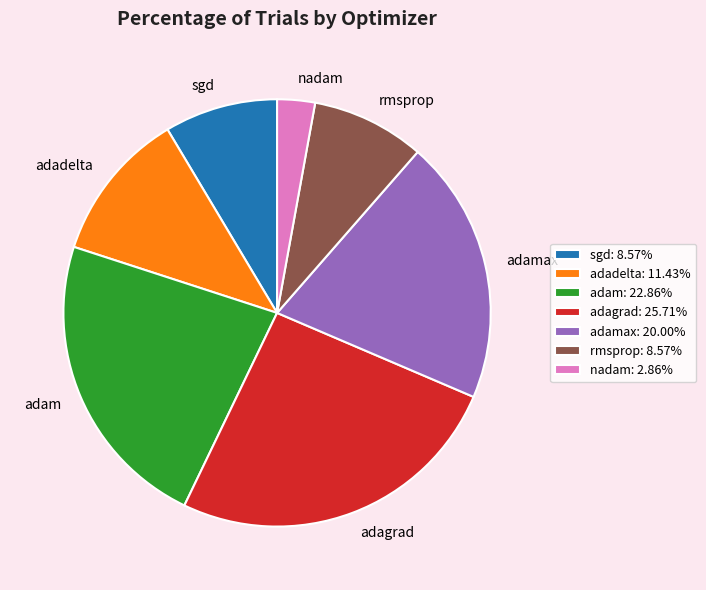

Approximately how many times larger is the value at rmsprop: 8.57% compared to adagrad: 25.71%?

0.3